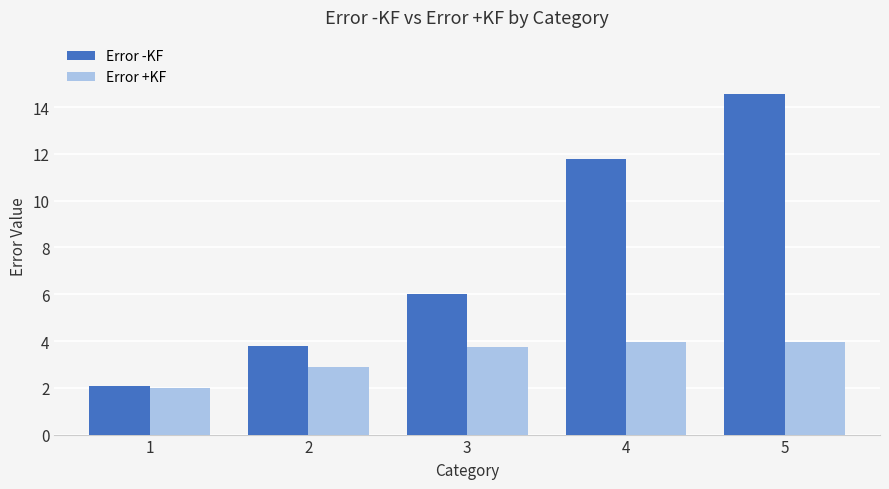

List the labels in order of Error -KF value, largest first.

5, 4, 3, 2, 1